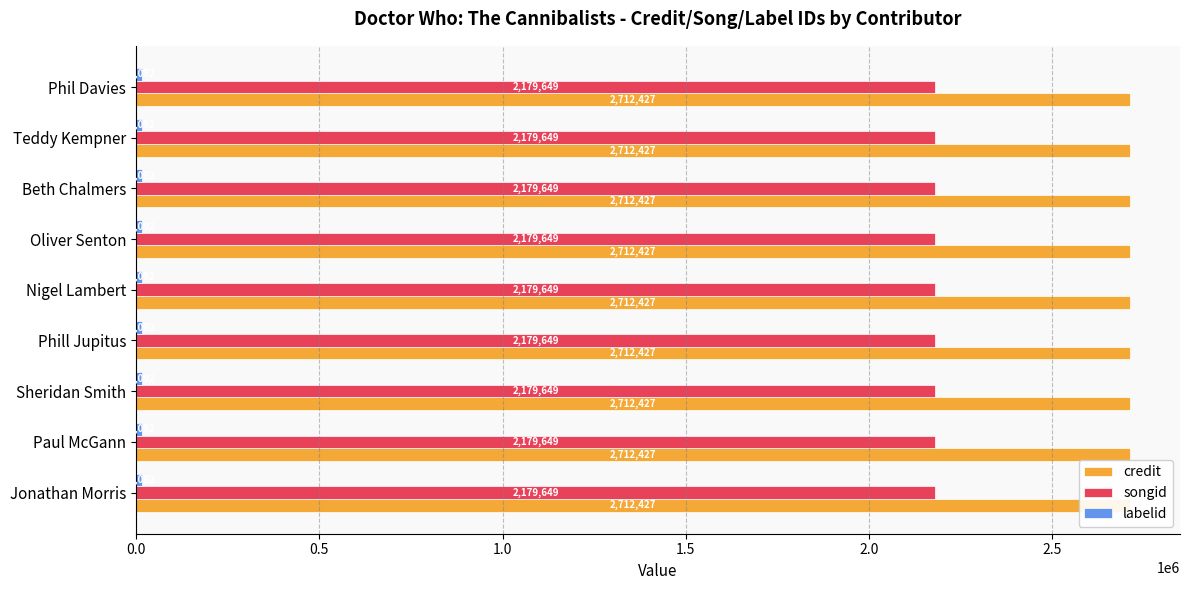

How many data points does each series have?

9